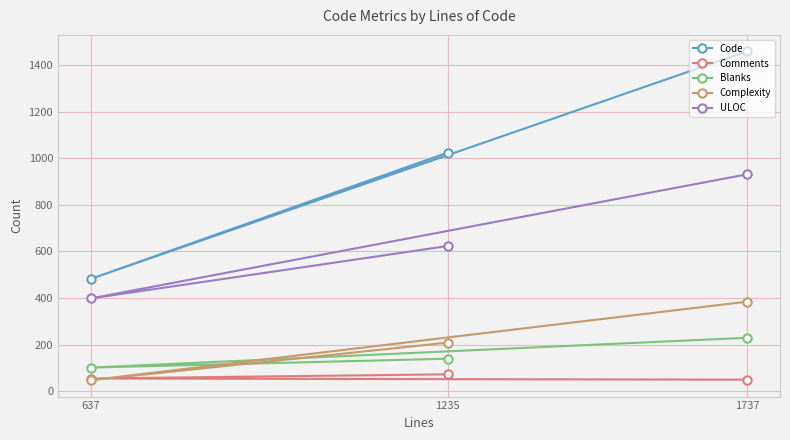

What is the minimum value for ULOC?

398